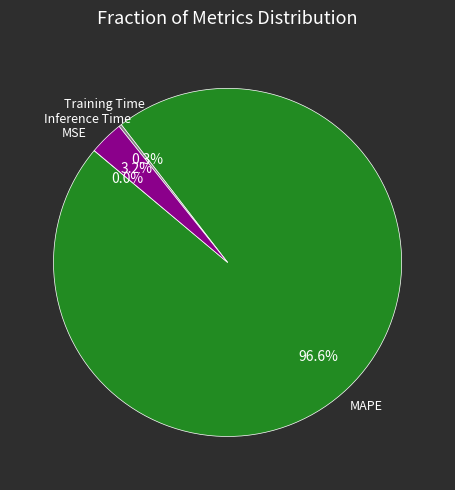

Is there a majority slice in this chart?

Yes